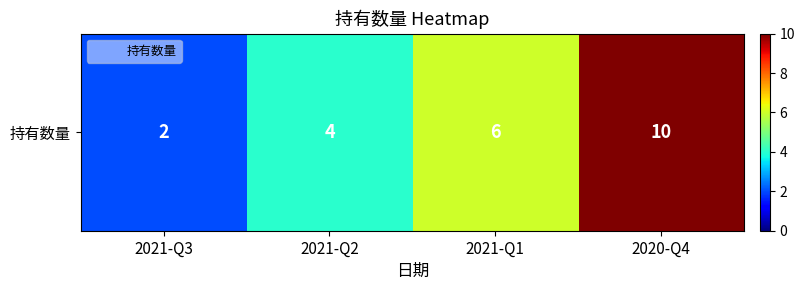

Which has a higher value, 2021-Q2 or 2021-Q3?

2021-Q2